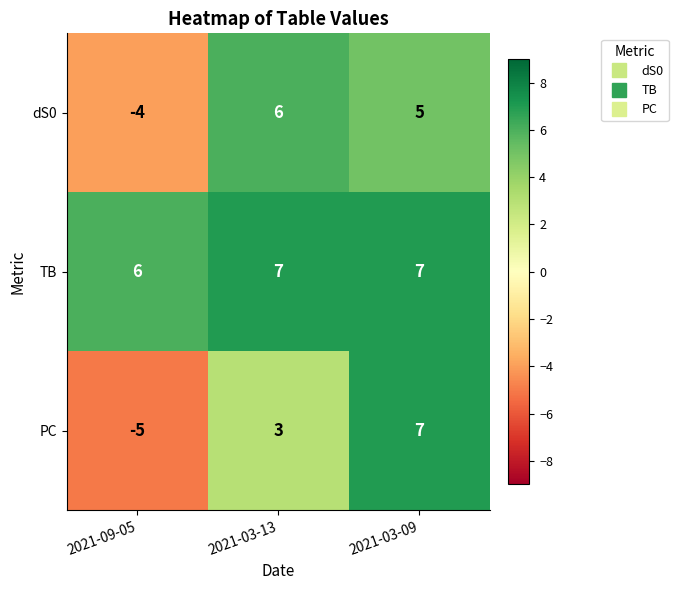

At how many categories does at least one series exceed 2?

3